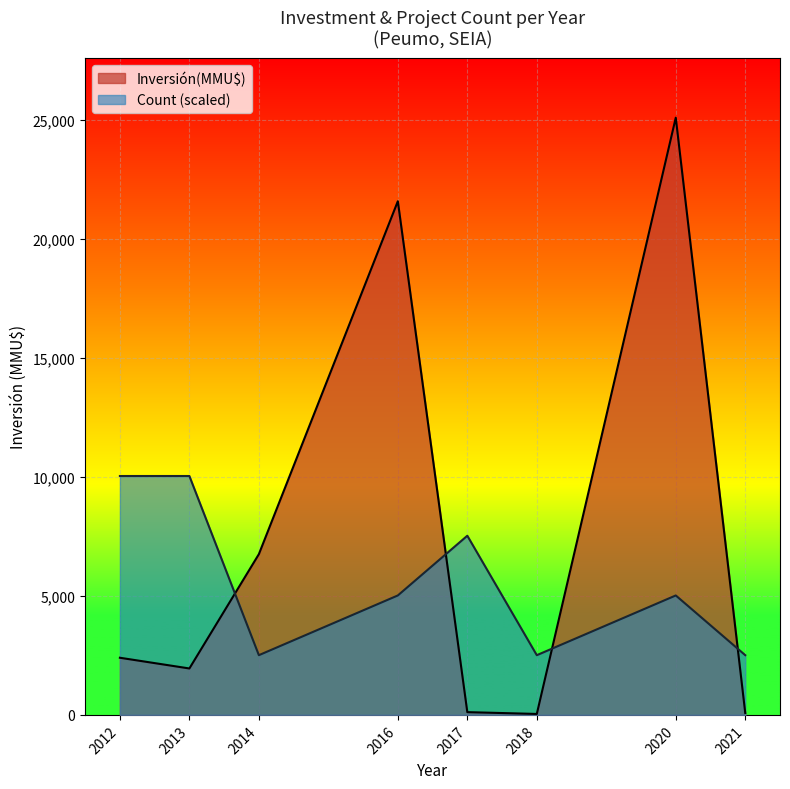

Which series changed the most between 2017 and 2012?

Inversión(MMU$)